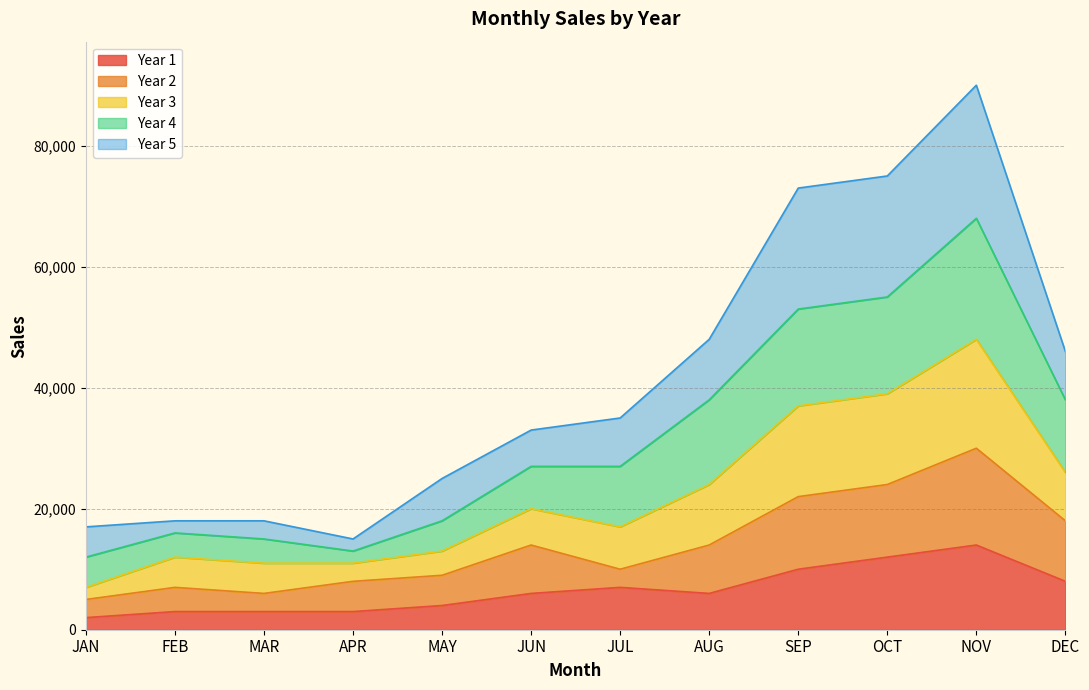

What is the minimum value for Year 1?

2000